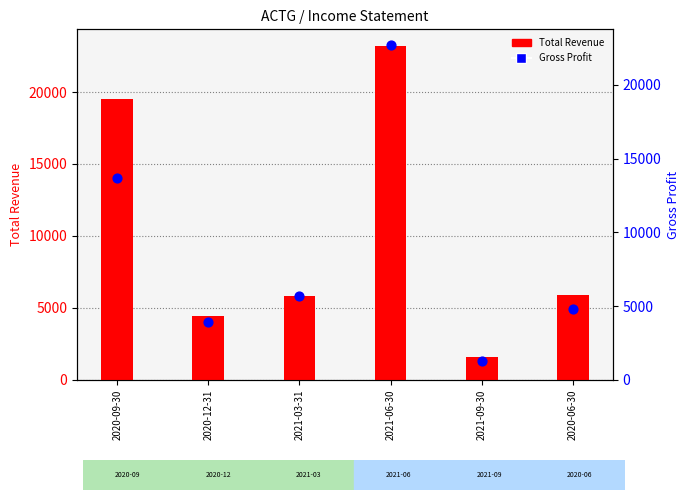

Which series has the largest Y range (max minus min)?

Total Revenue